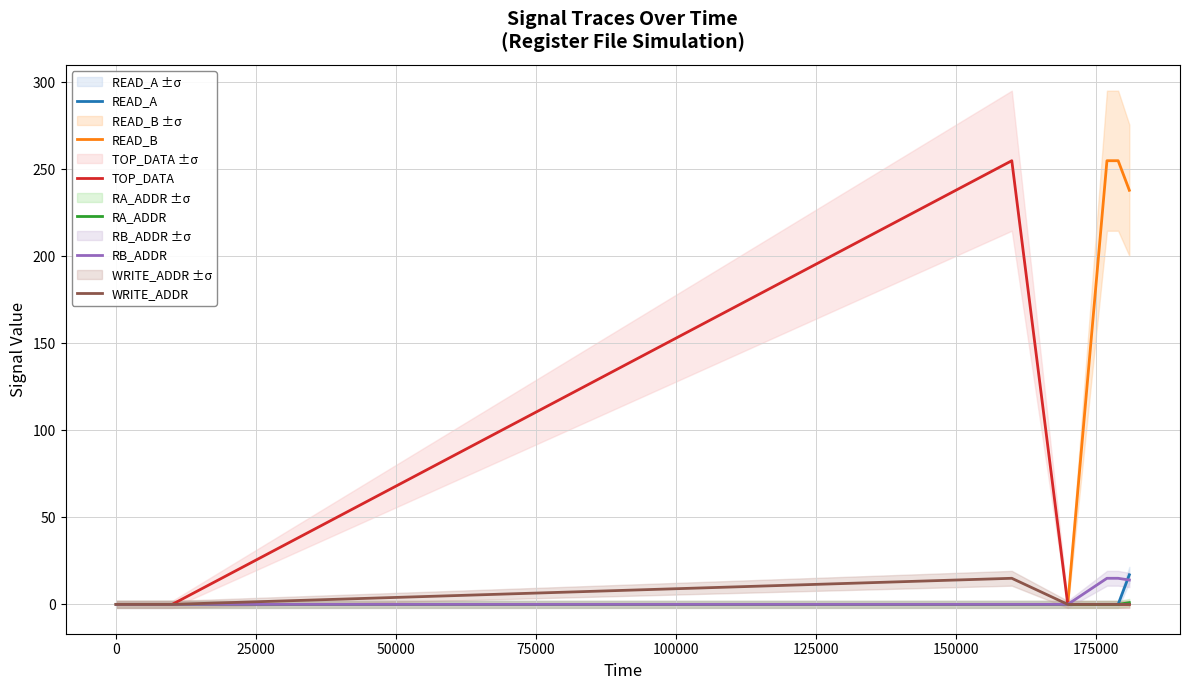

What is the greatest value displayed?

255